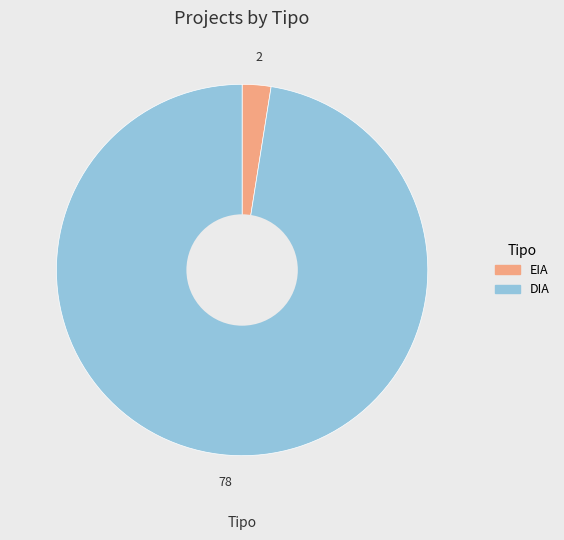

Which category accounts for the majority?

DIA